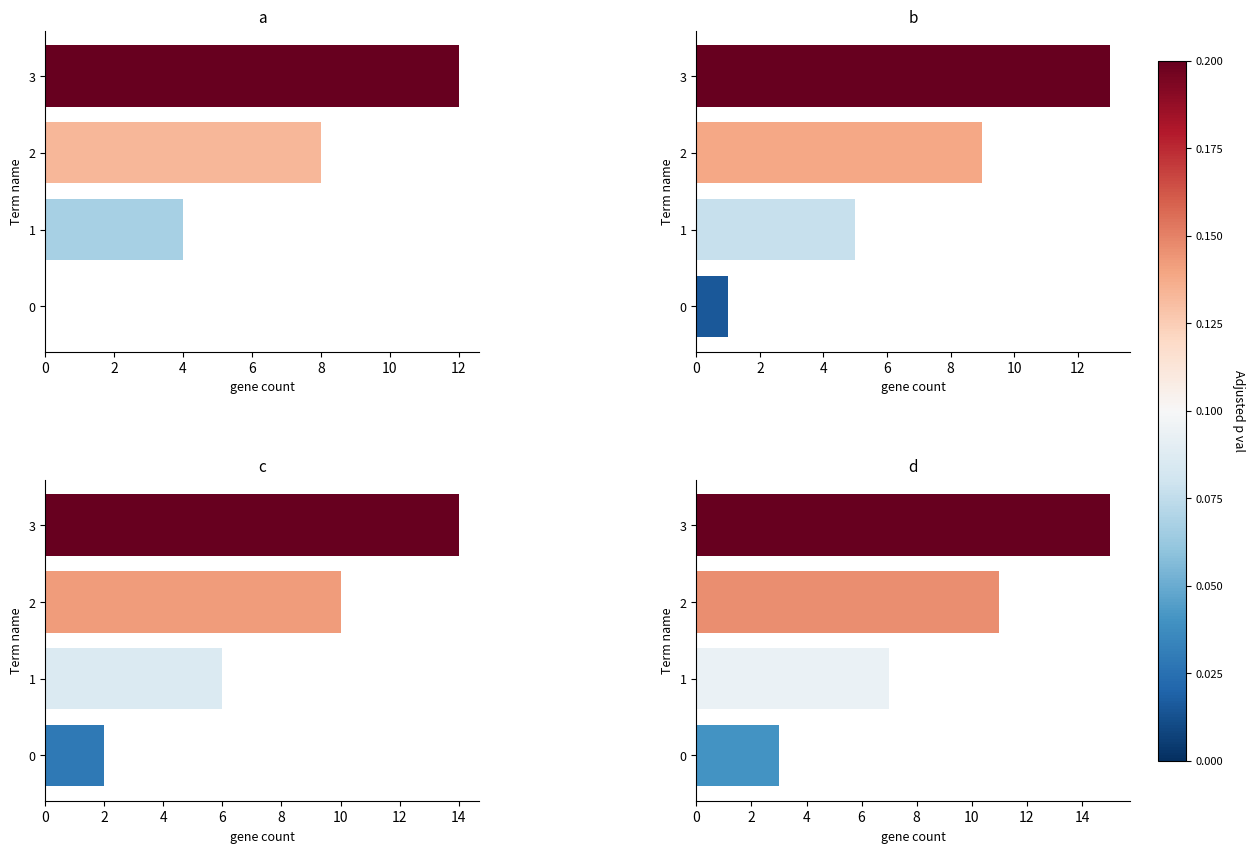

What is the greatest value displayed?

15